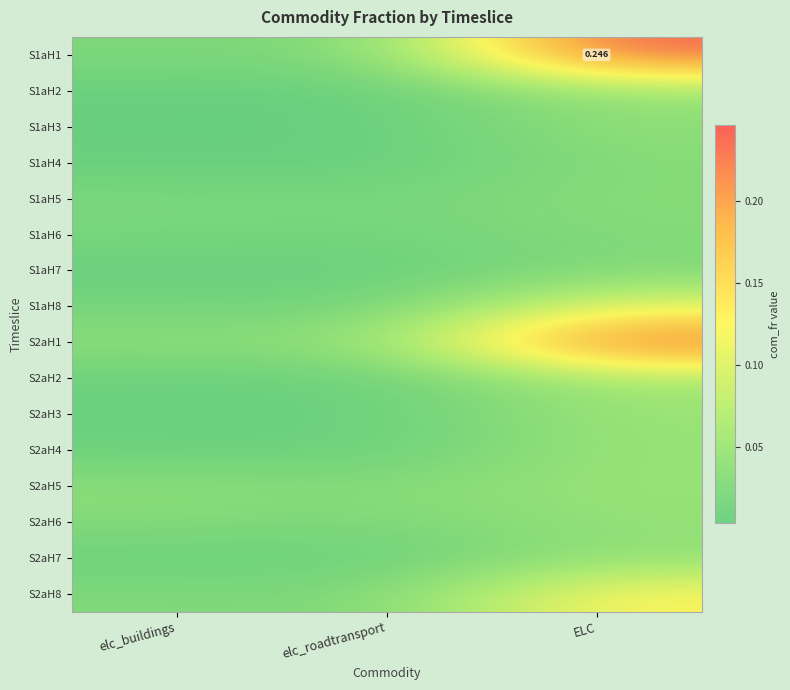

What is the maximum value for S1aH8?

0.1